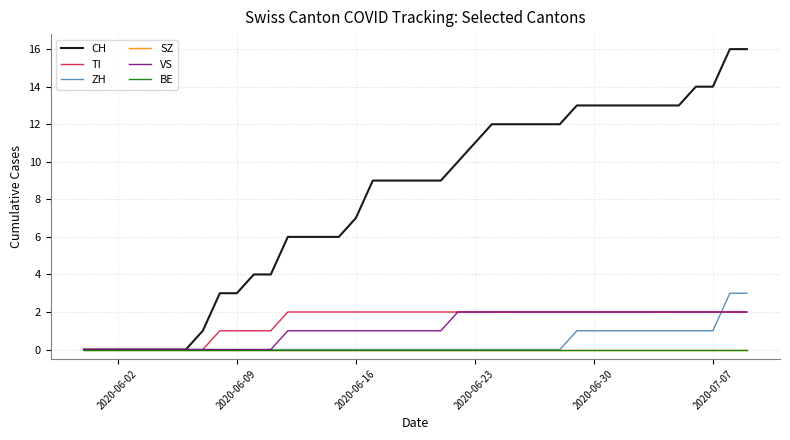

How many lines are shown in the chart?

6